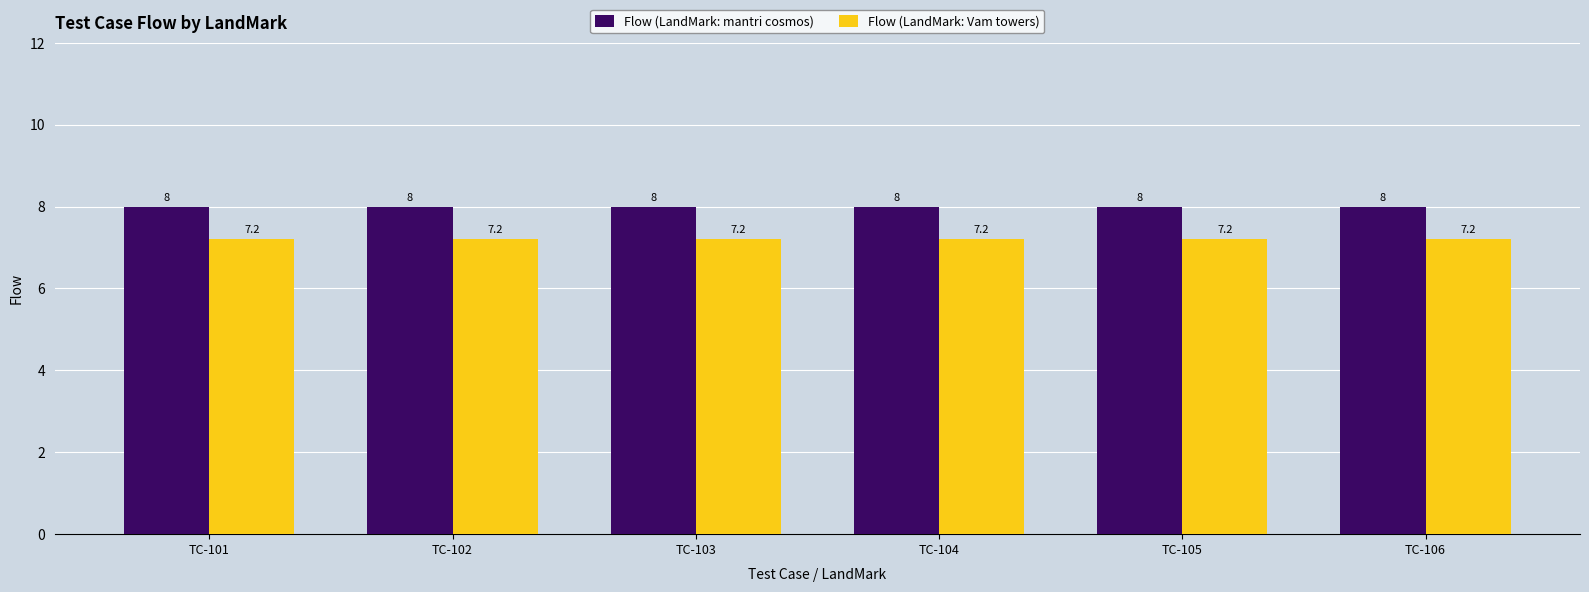

Are the bars horizontal?

No